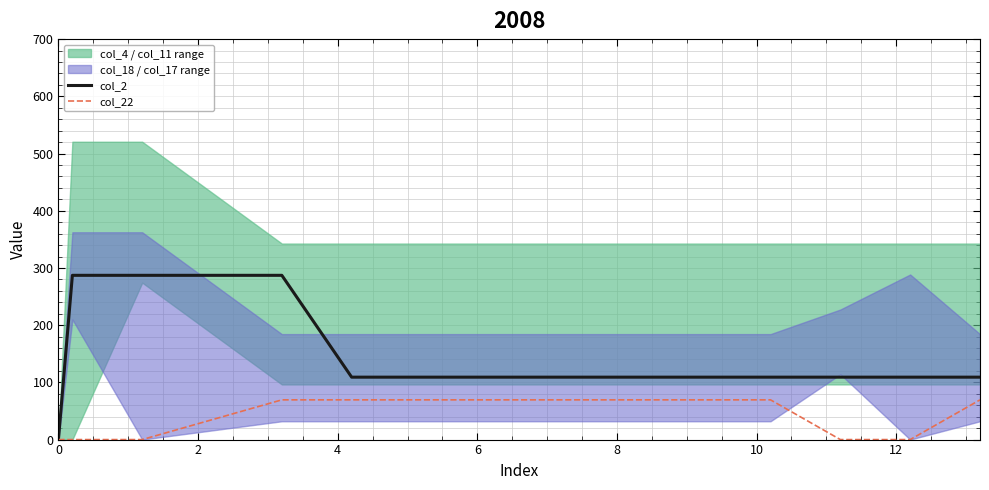

Does the chart have visible grid lines?

Yes